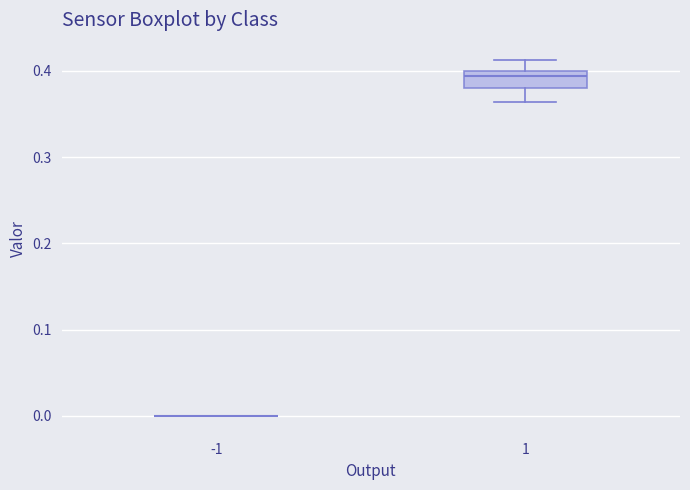

Reading left to right, transcribe this box plot: for each box, give where its median line is, the range the box spans, and where its two whiskers end, as read against the y-axis. The values are not printed on the chart, so give them approximately, as read against the axis.

-1: box collapsed to a line at 0.00, whiskers 0.00 to 0.00
1: median 0.39, box 0.38 to 0.40, whiskers 0.36 to 0.41